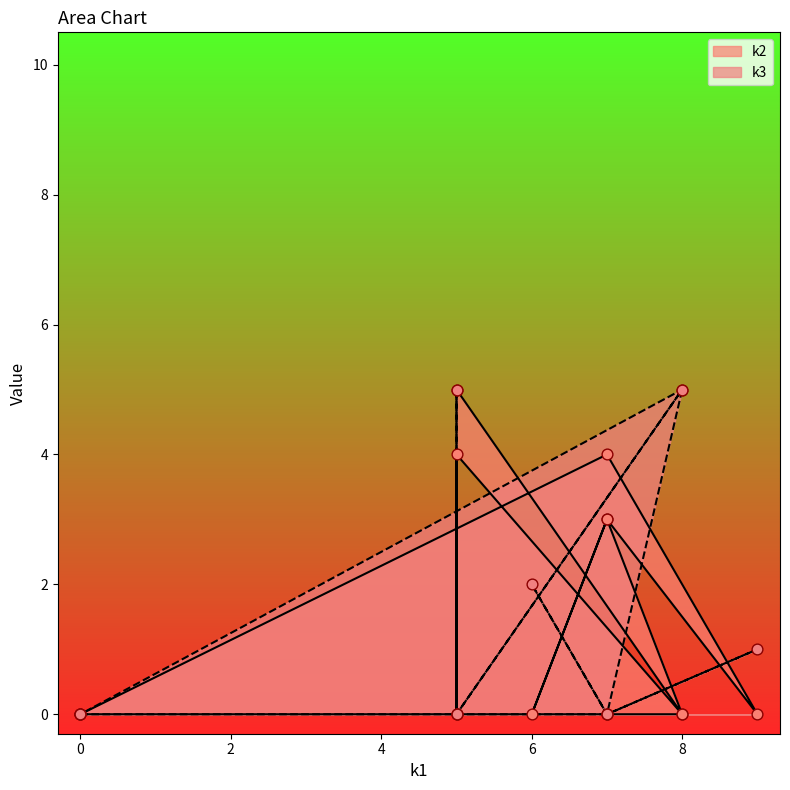

What is the total value across all series at i3?

3